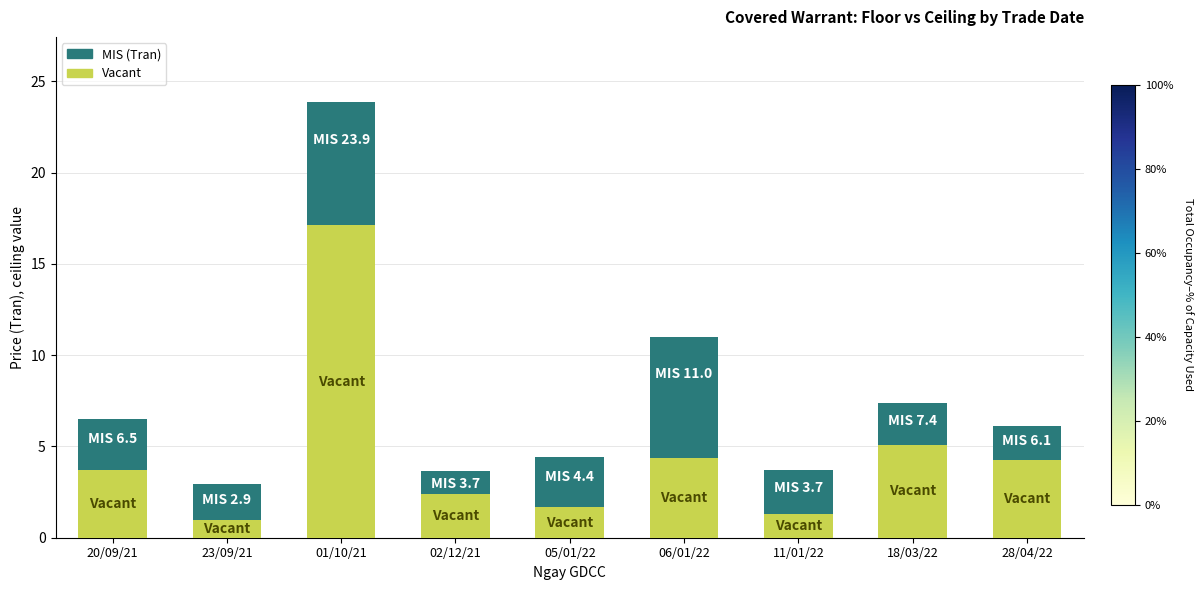

What is the highest value of the Vacant series?

17.1